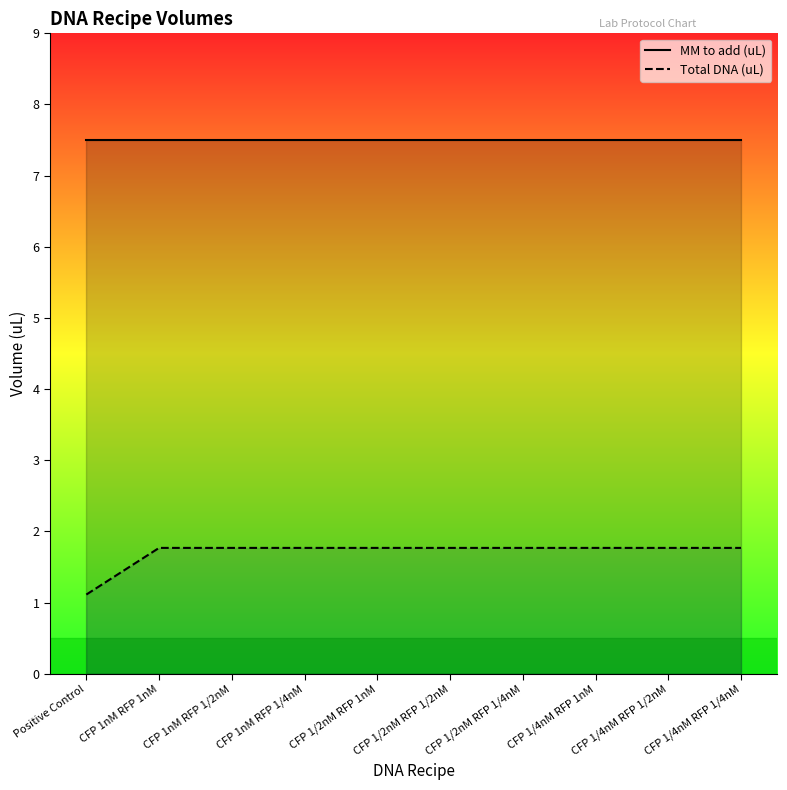

Count the number of data series in this chart.

2